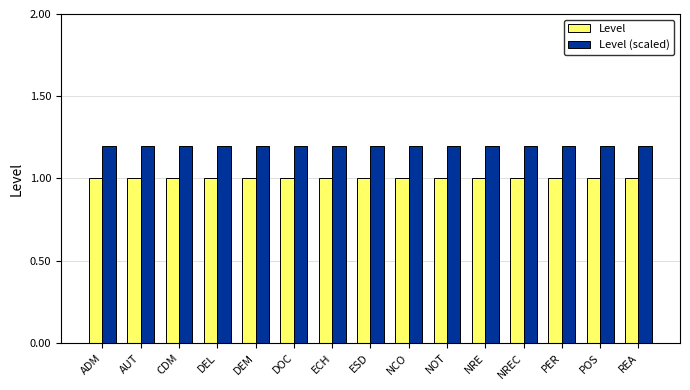

What is the sum of all Level (scaled) values?

18.0